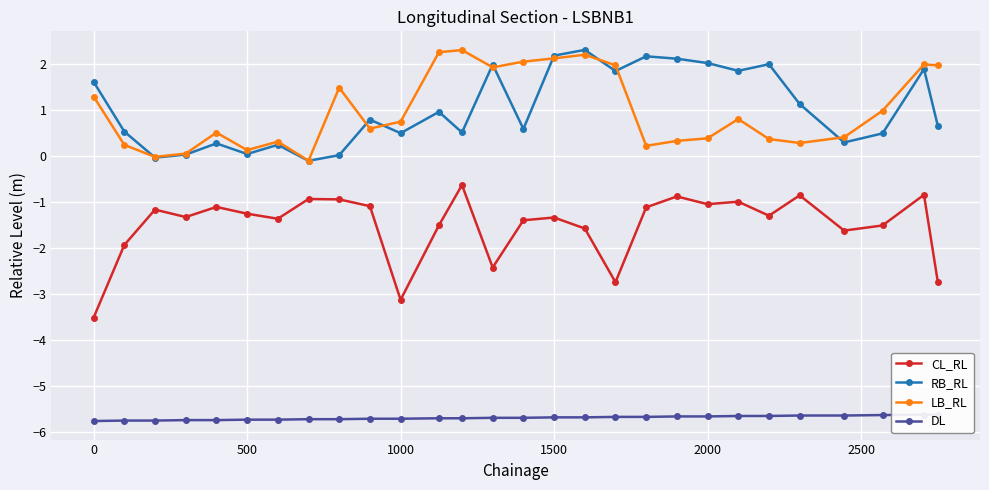

True or false: RB_RL has more than 0 points higher than both neighbors.

True